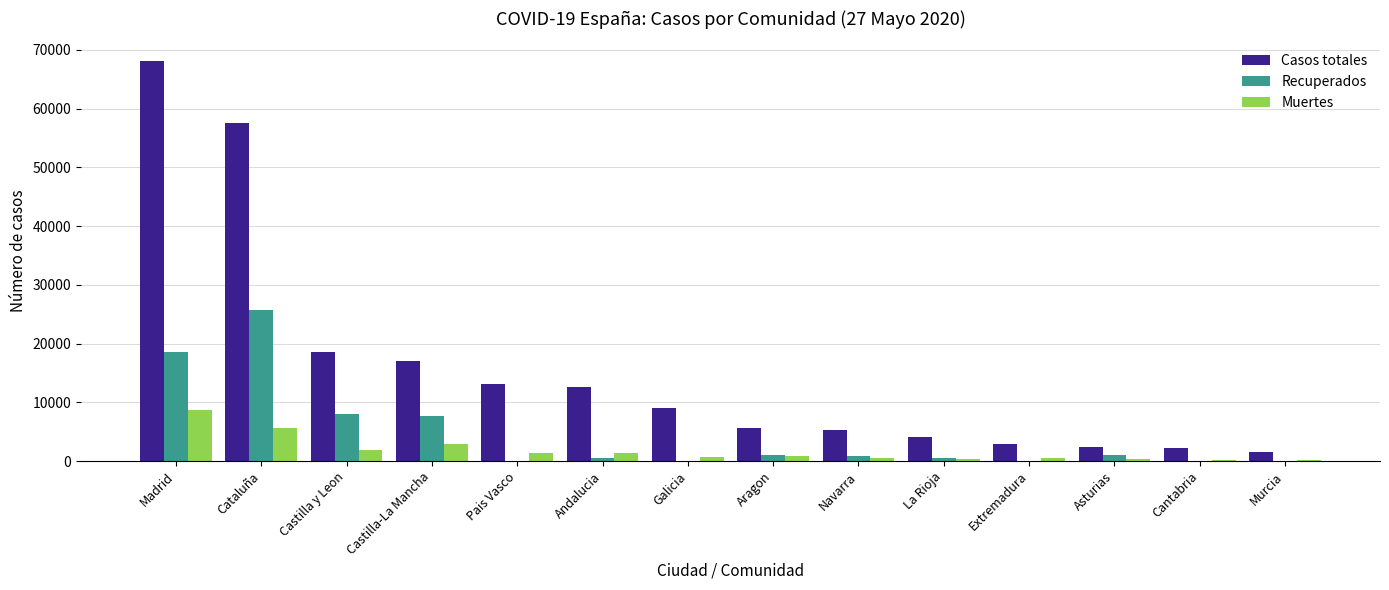

Where does the Muertes series first go above 826?

Madrid